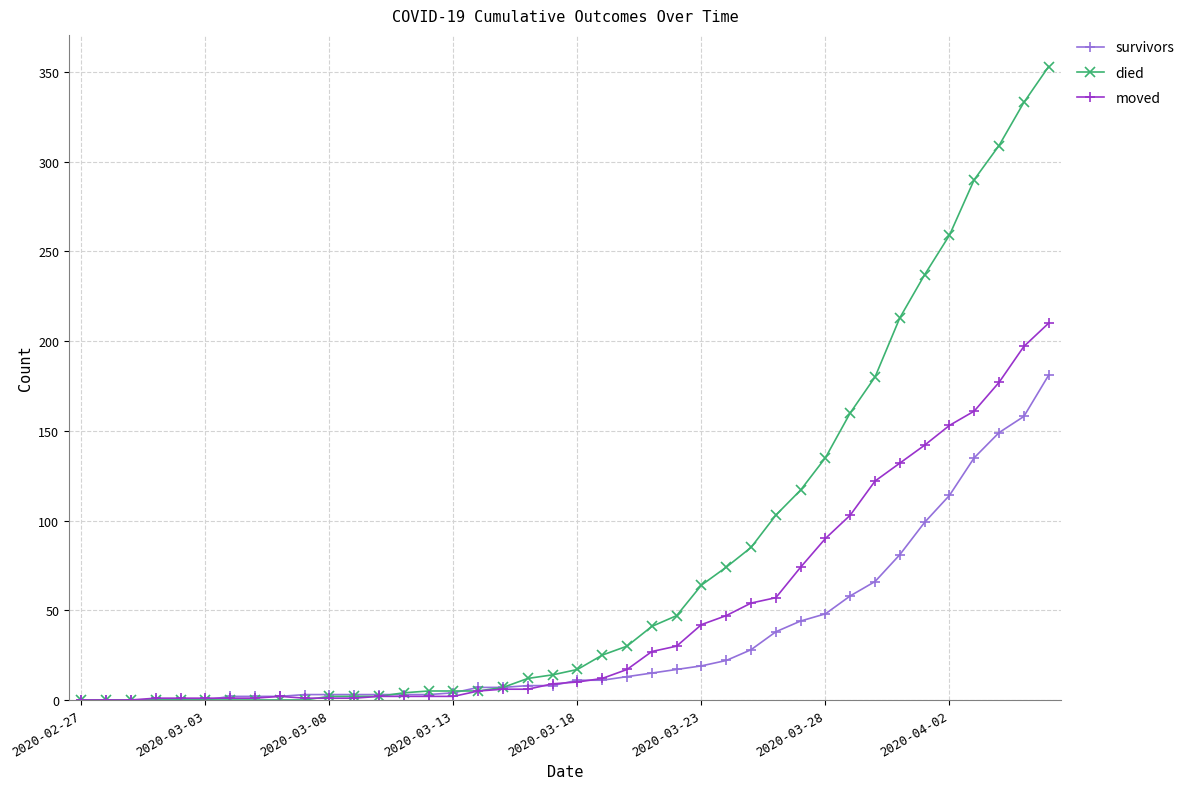

After their last crossing, which series has the higher values: moved or died?

died